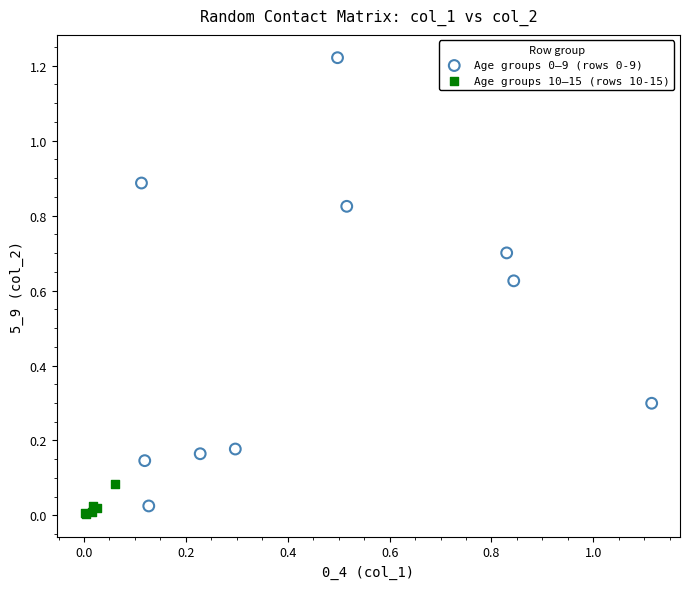

Which series reaches the minimum Y coordinate?

Age groups 10–15 (rows 10-15)